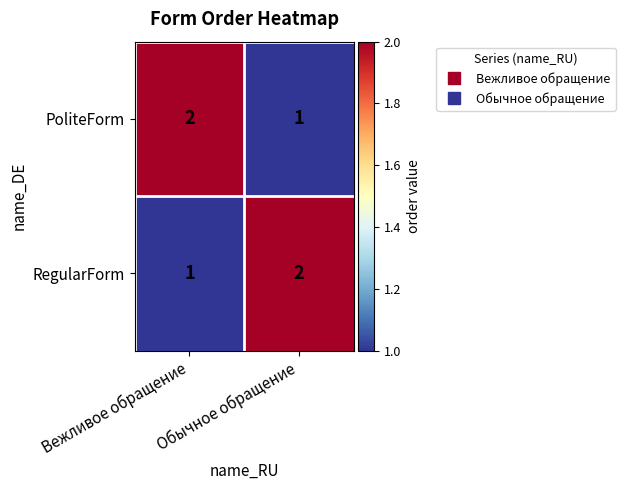

What is the sum of the RegularForm values at Обычное обращение and Вежливое обращение?

3